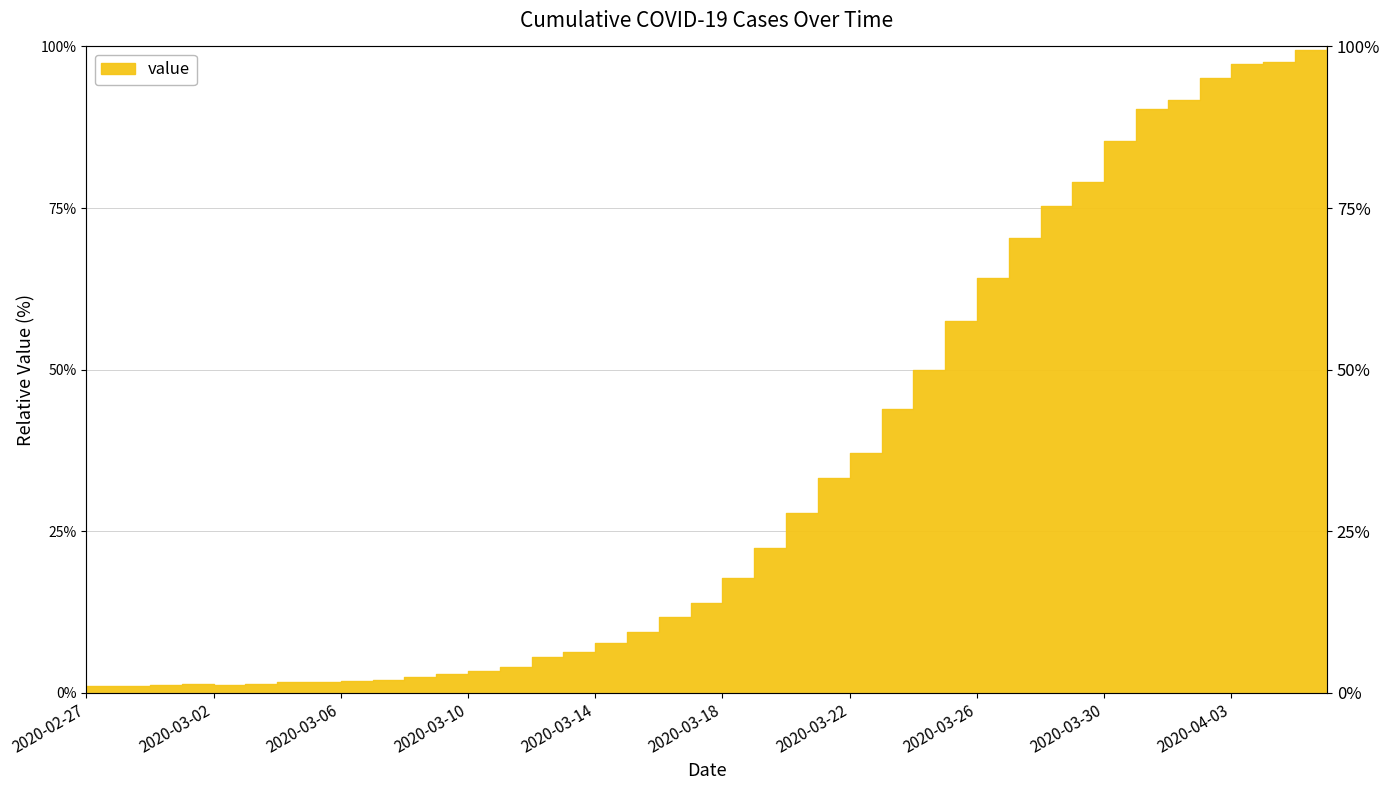

Between 2020-03-13 and 2020-03-12, which is larger?

2020-03-13